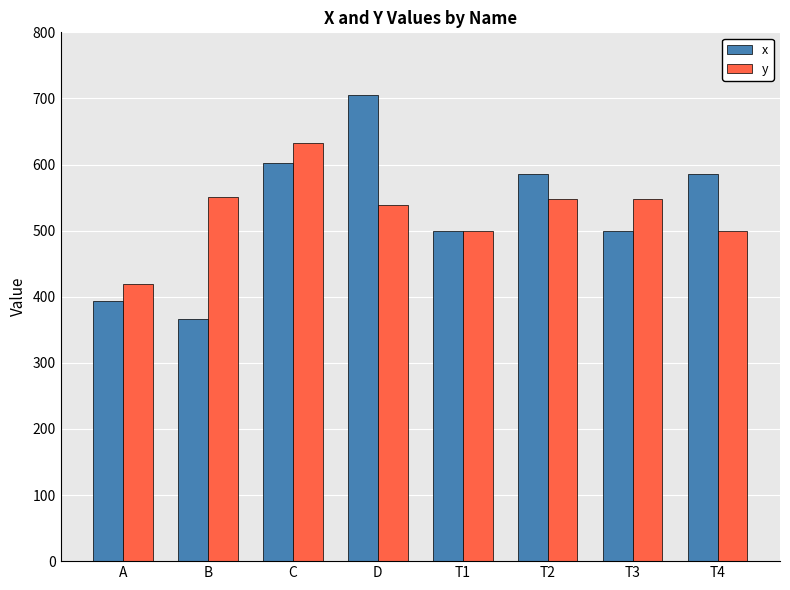

What is the greatest value displayed?

705.5